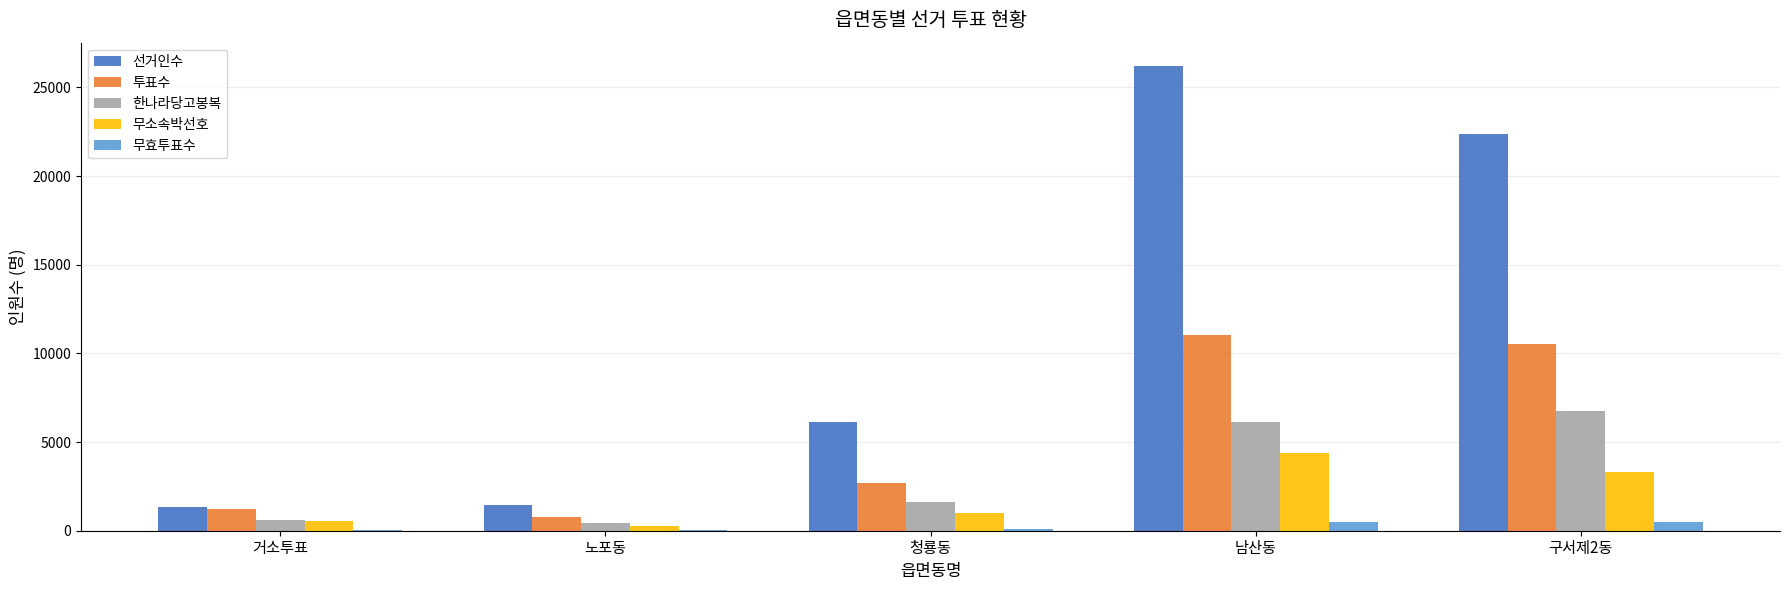

What is the sum of all 선거인수 values?

57510